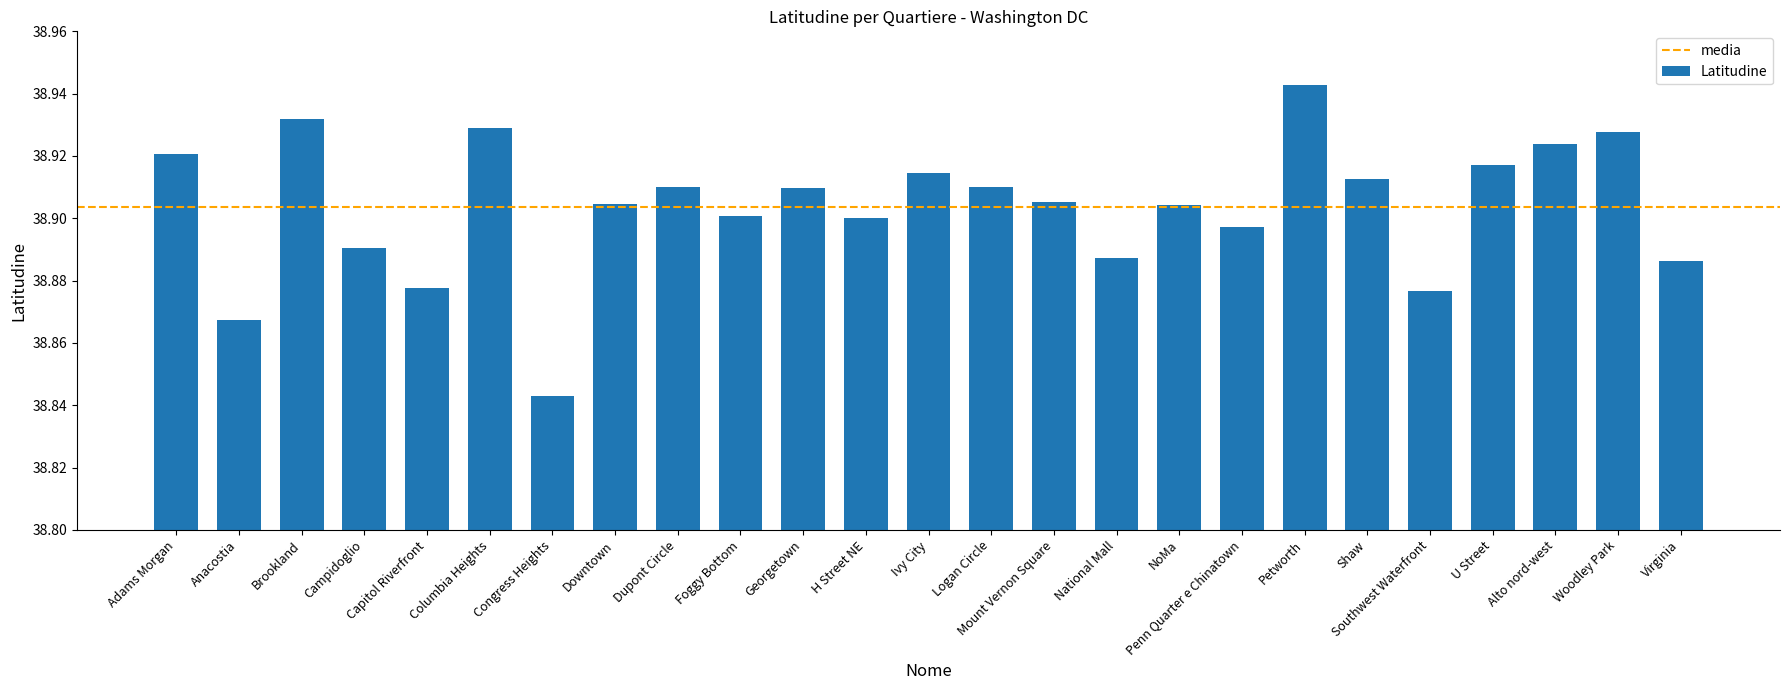

What is the sum of the values at Shaw and Georgetown?

77.8